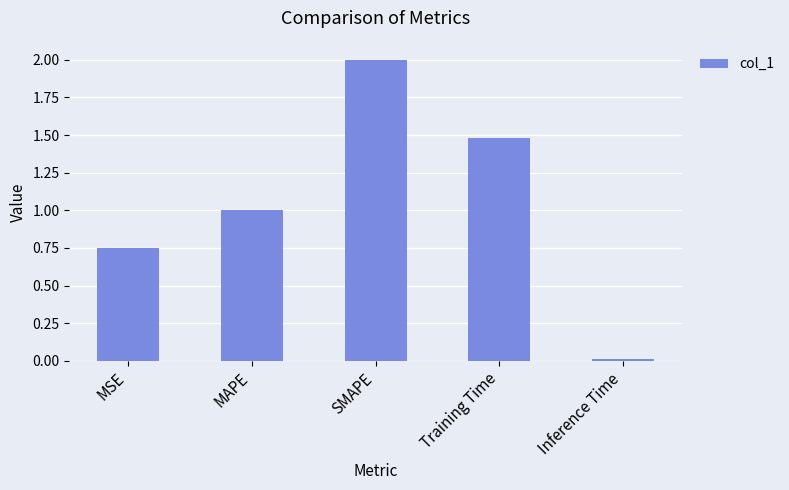

What is the label of the 2nd bar from the right?

Training Time